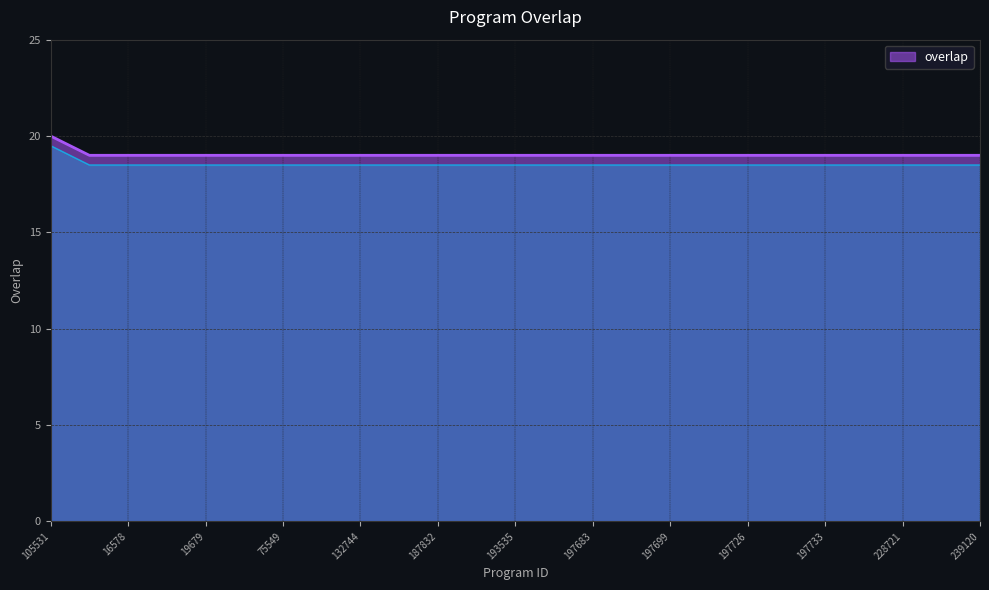

Count the number of data series in this chart.

1